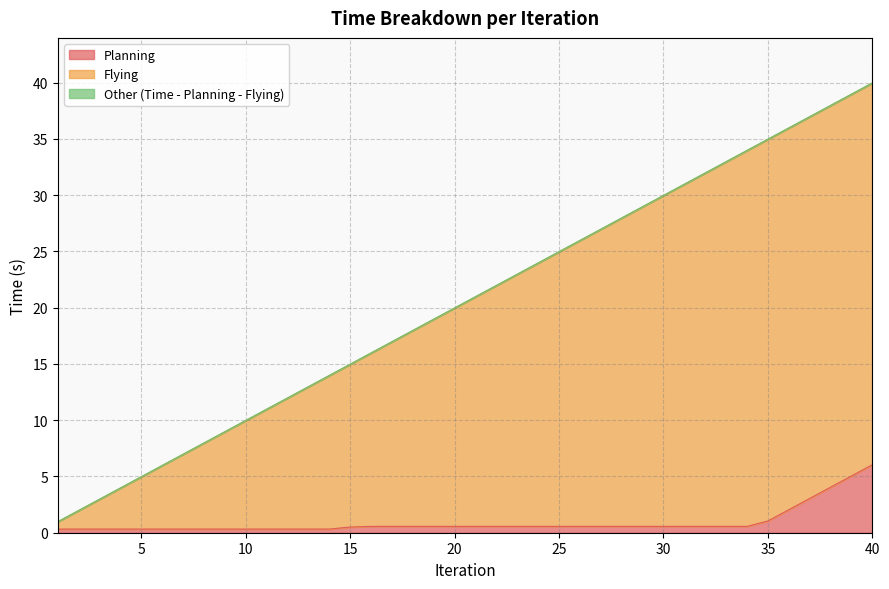

What is the sum of all Flying values?

819.4